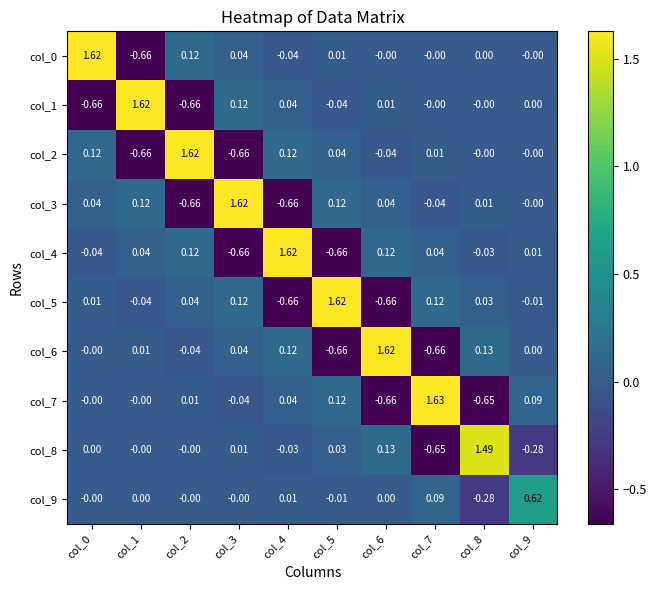

Is the value of col_2 at col_8 greater than the value of col_7 at col_3?

Yes